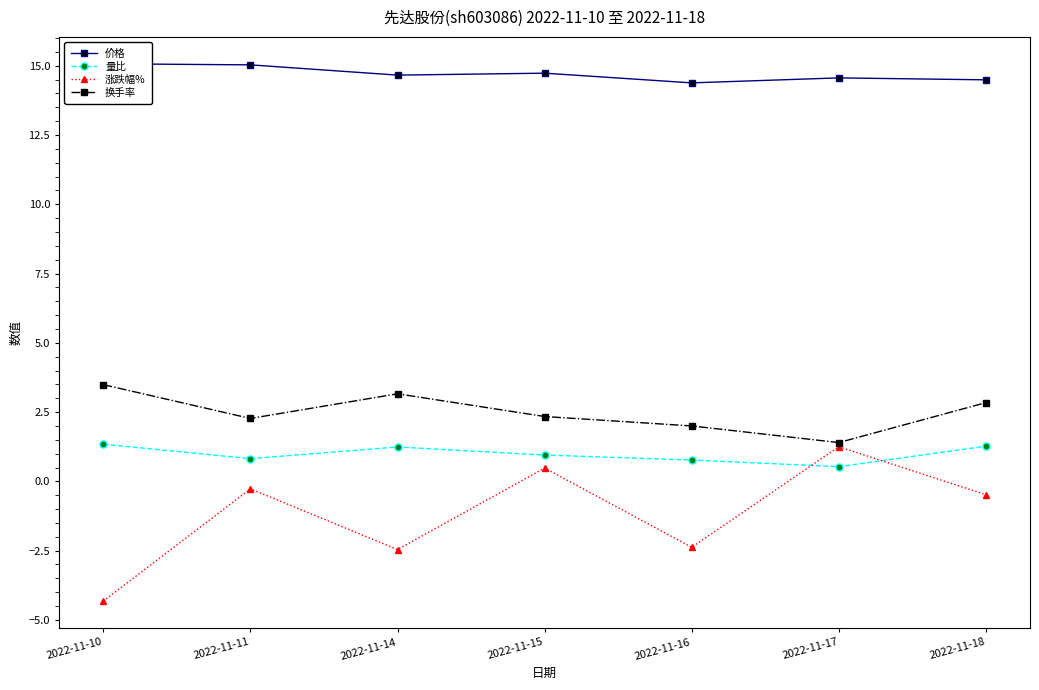

True or false: 价格 and 涨跌幅% cross at least once.

False